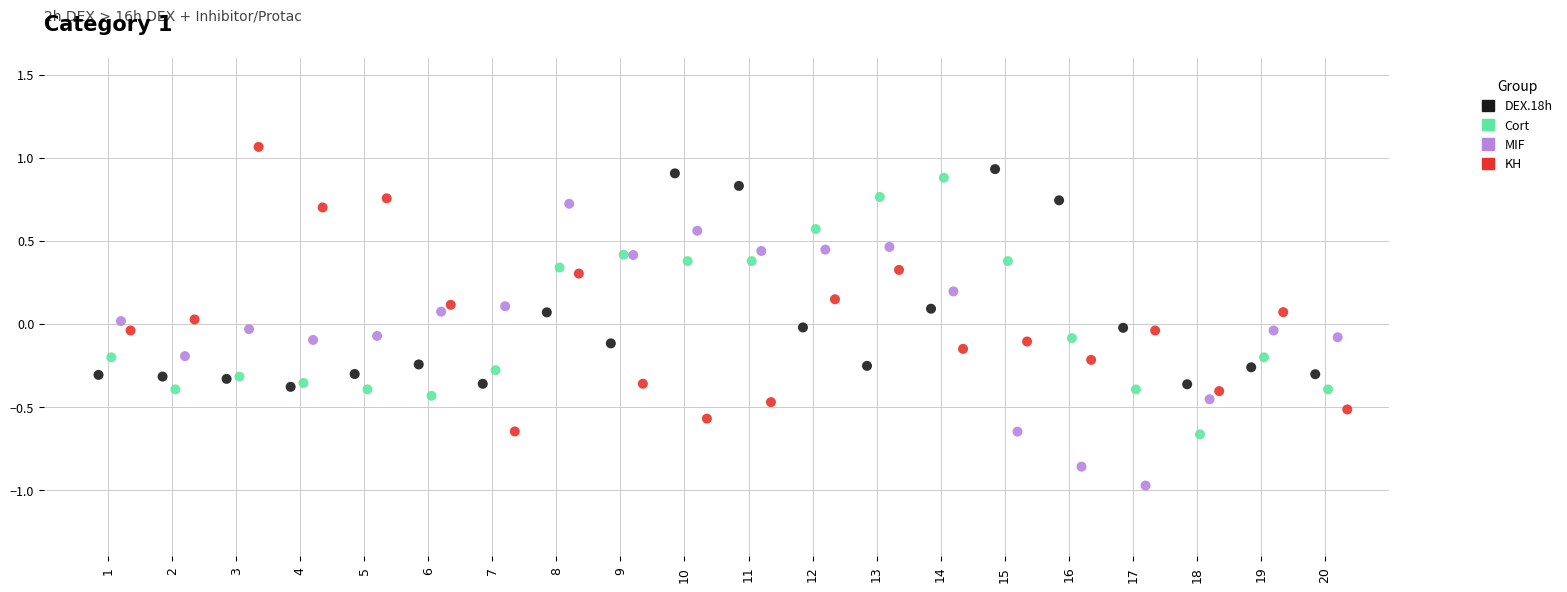

Which series contains the lowest Y value?

MIF